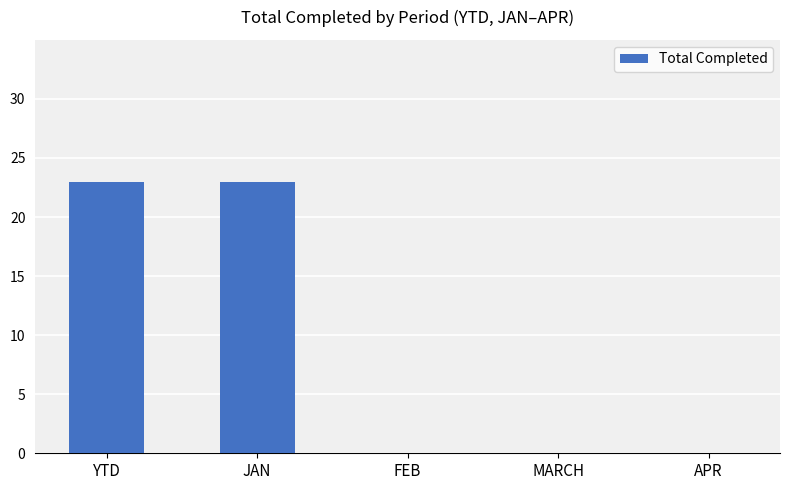

What is the sum of all values?

46